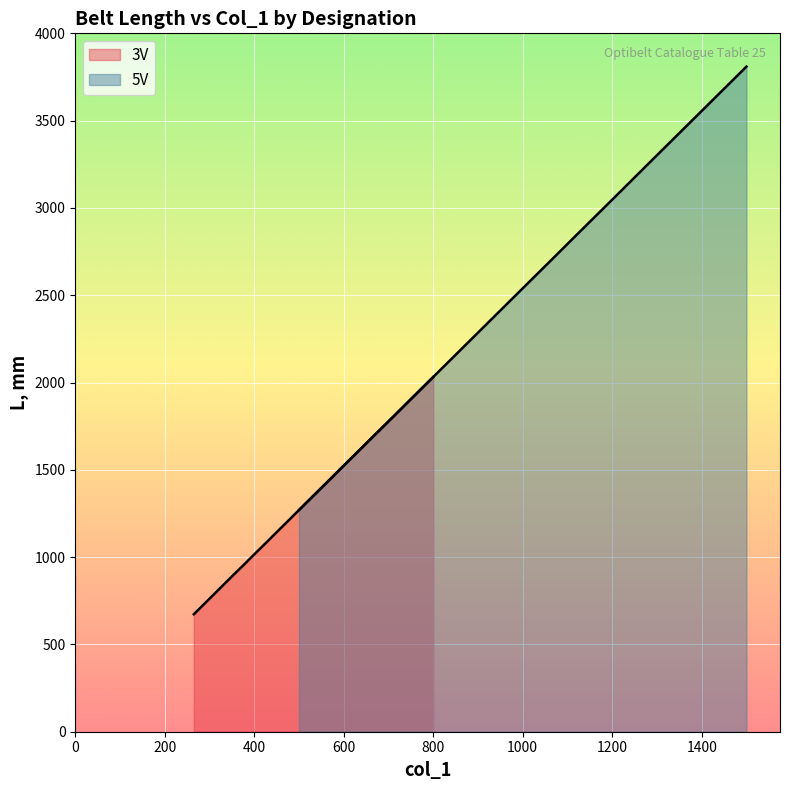

True or false: 3V and 5V cross at least once.

False